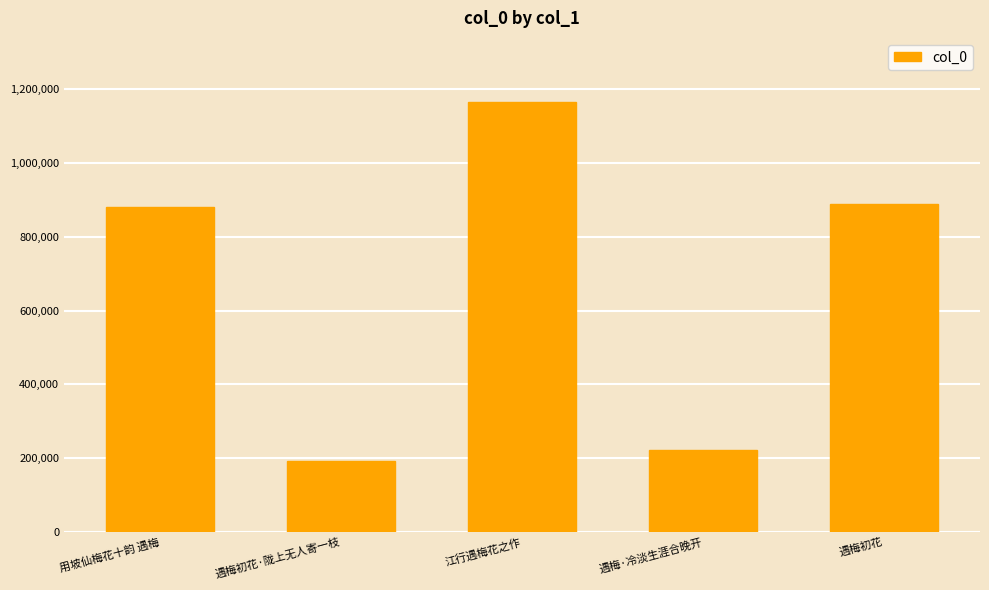

The value at 遇梅初花 is 890341. True or false?

True